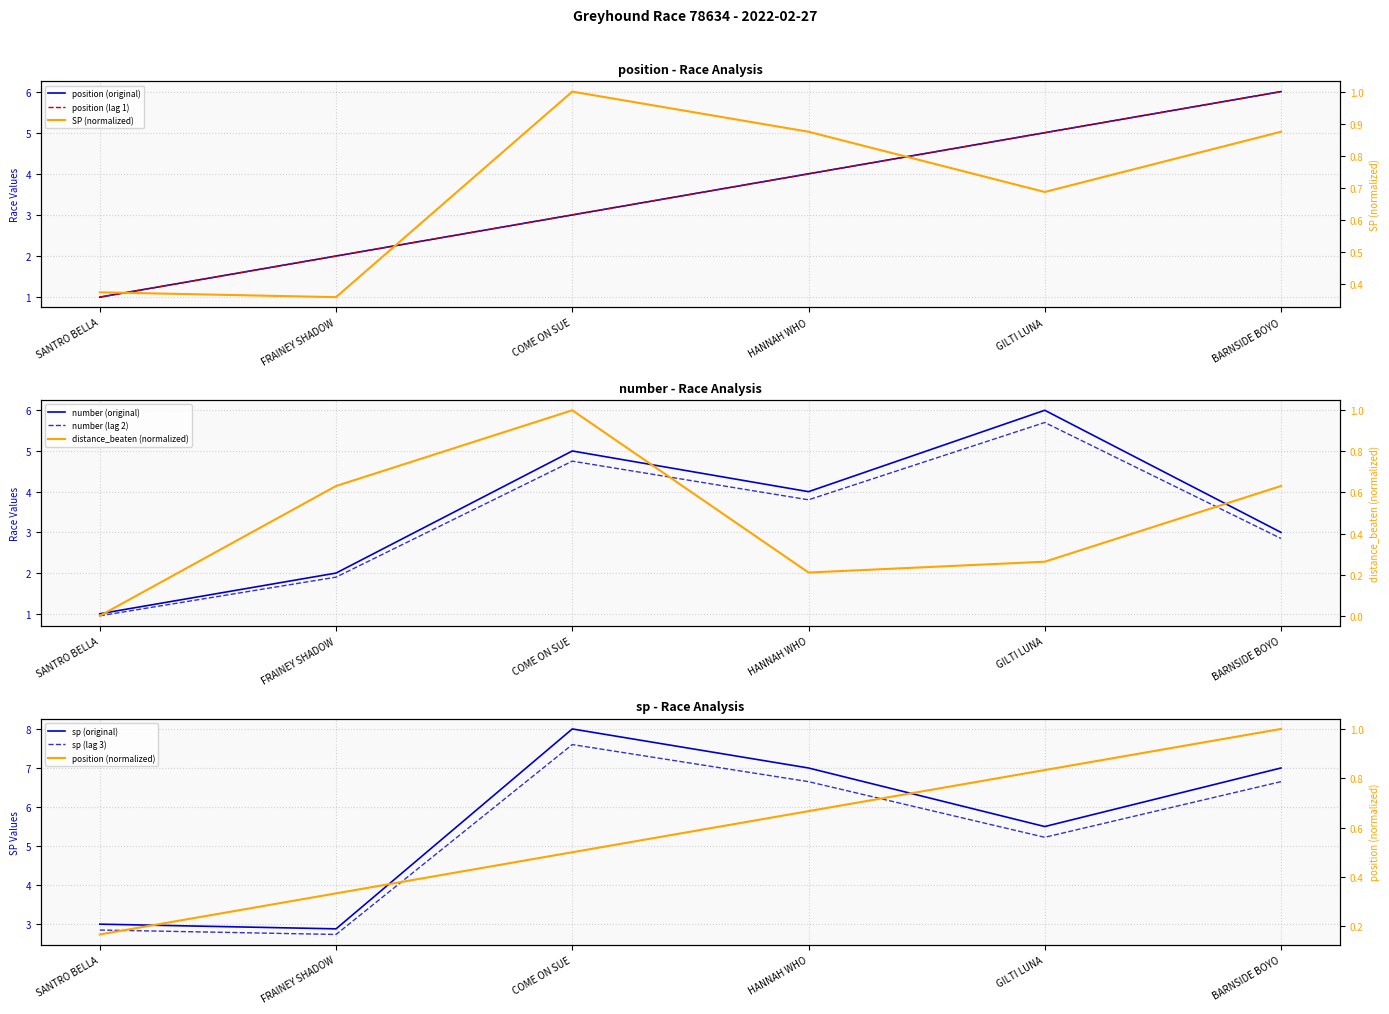

The value of position at HANNAH WHO is 0.7. True or false?

True